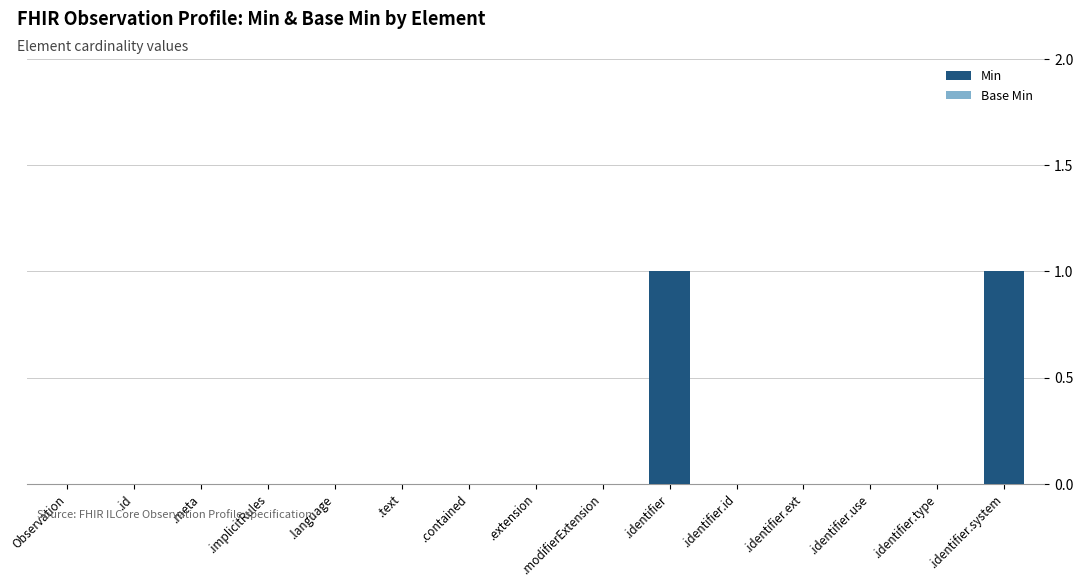

Between Observation and .identifier, which is larger?

.identifier